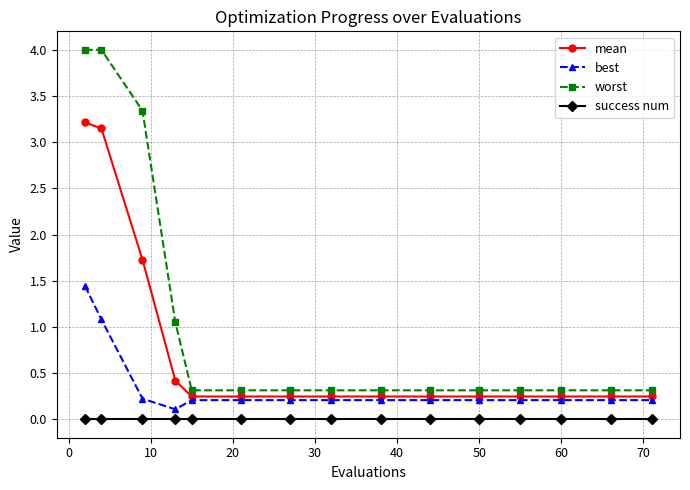

Which series has the largest range (max minus min)?

worst